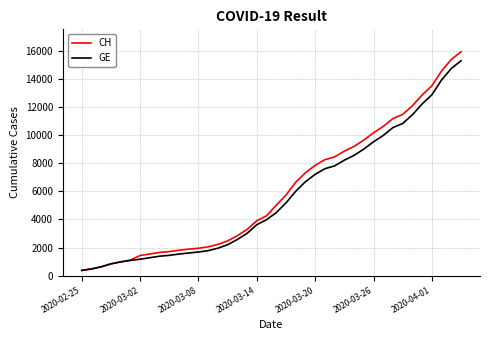

Which series has the largest range (max minus min)?

CH